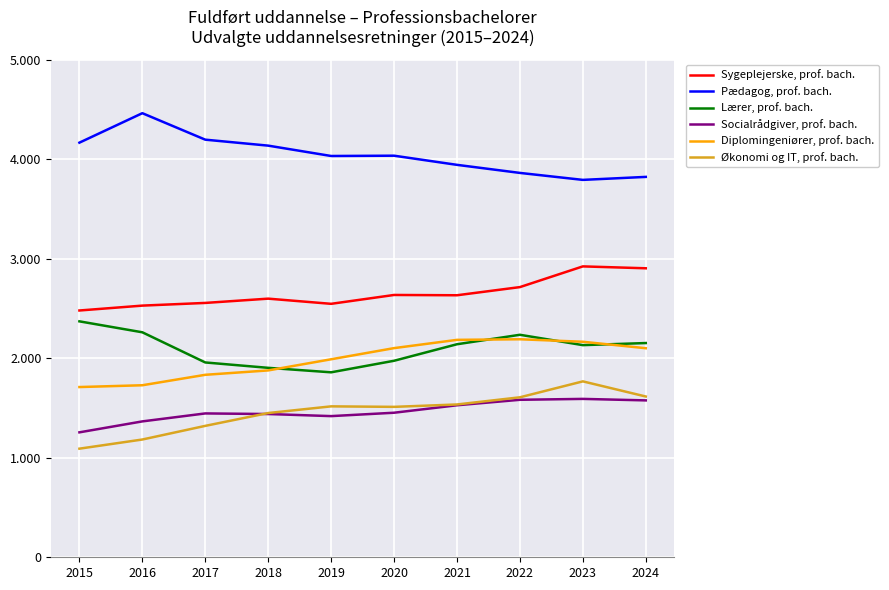

In Lærer, prof. bach., how many points are higher than both neighbors (excluding endpoints)?

1